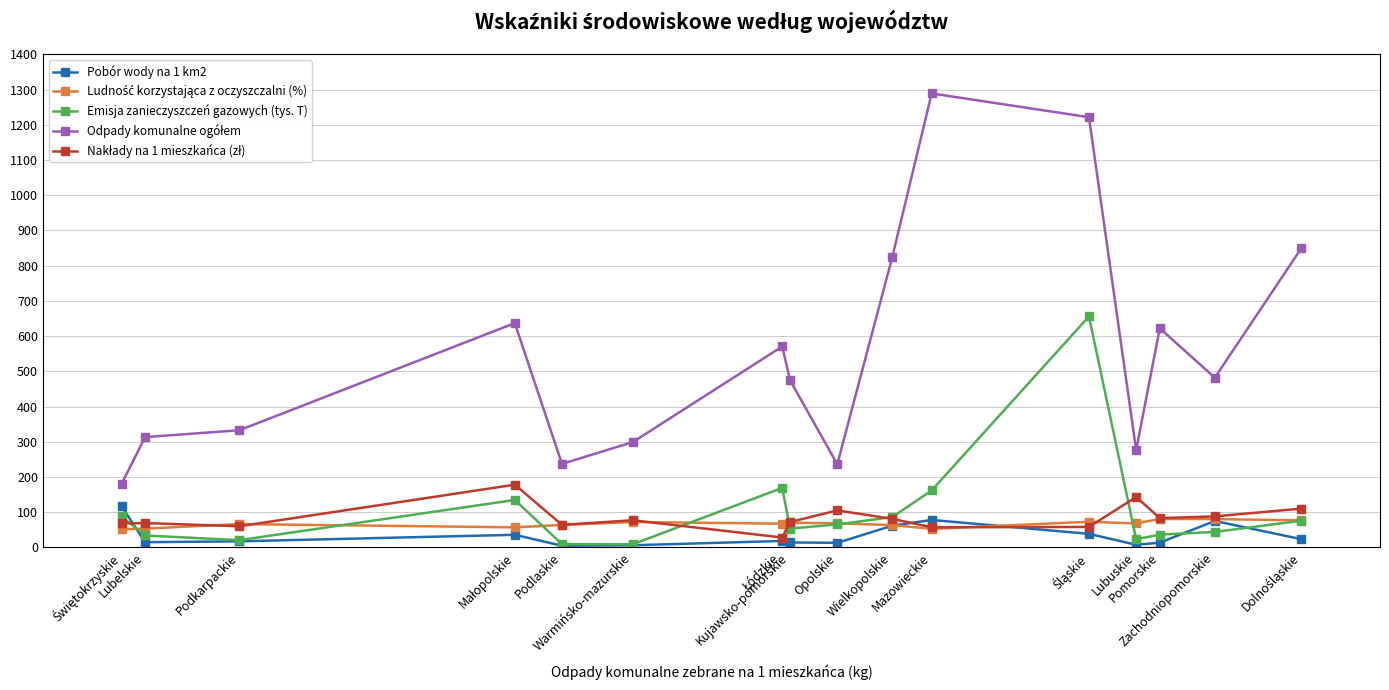

What is the value of the Emisja zanieczyszczeń gazowych (tys. T) point at the 14th from the left?

36.3